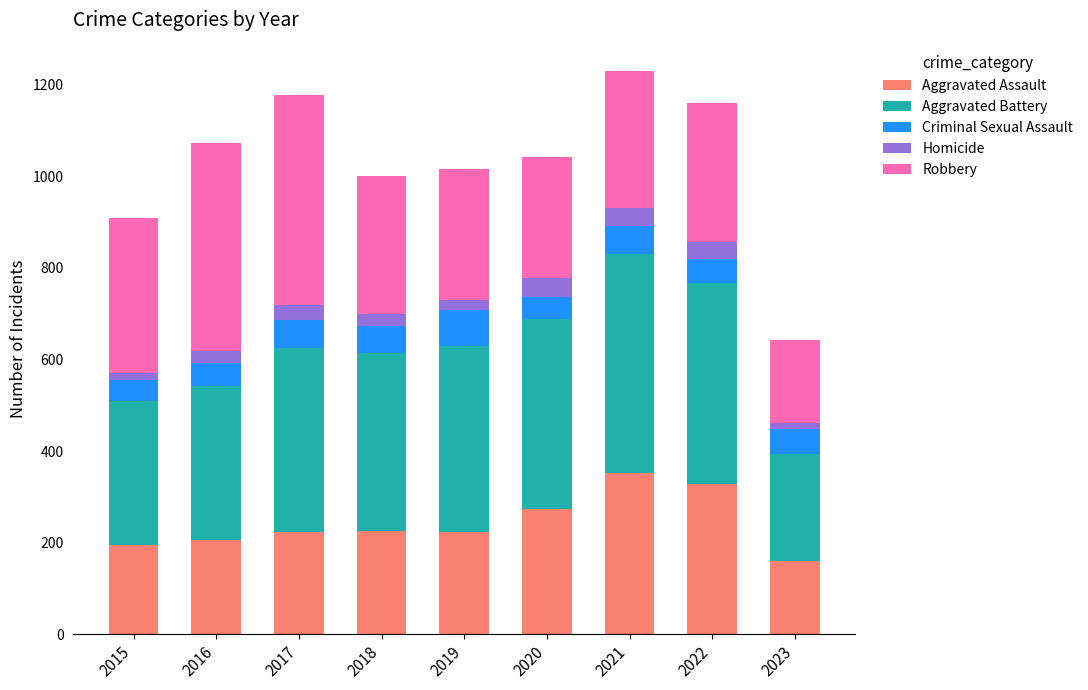

What is the total value across all series at 2021?

1230